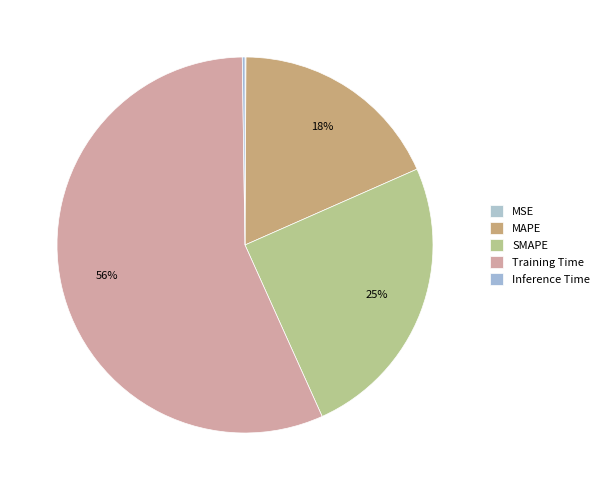

Count the number of slices in the pie.

5